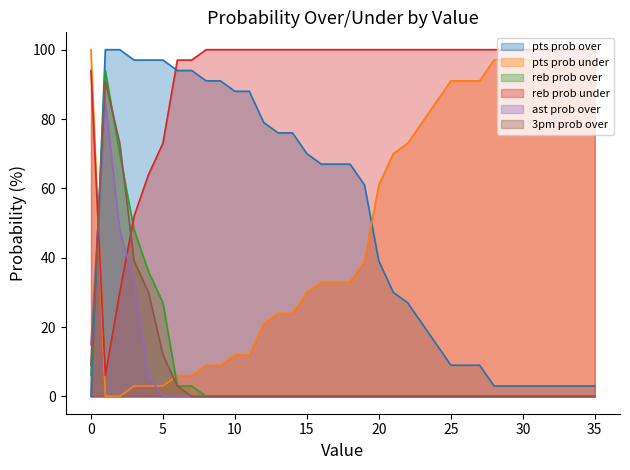

What is the total value across all series at 20?

200